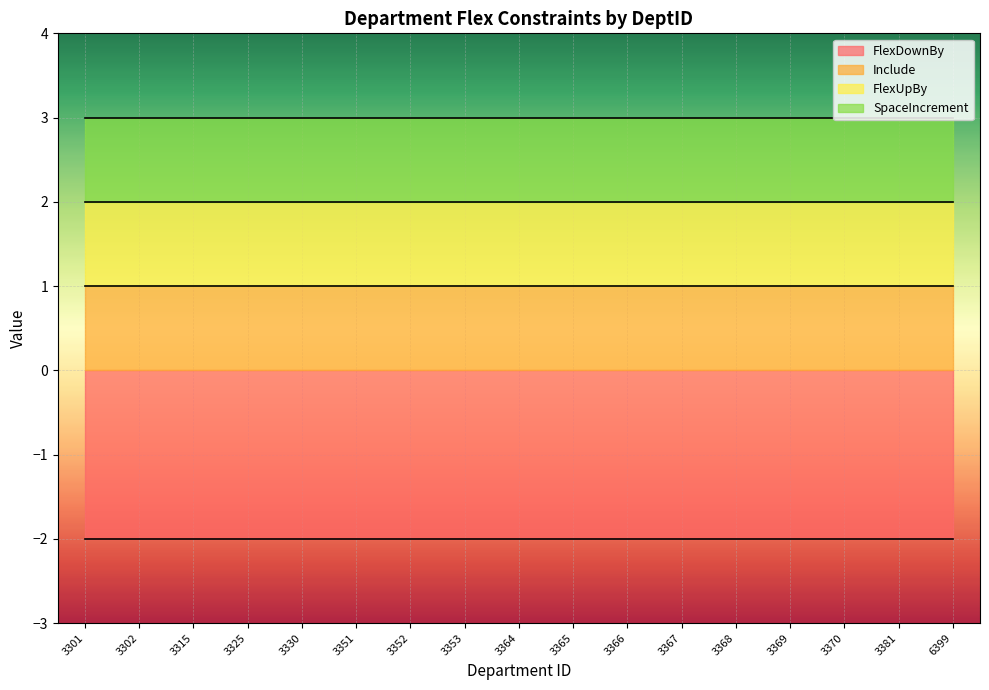

At which category is the sum across all series the highest?

3301